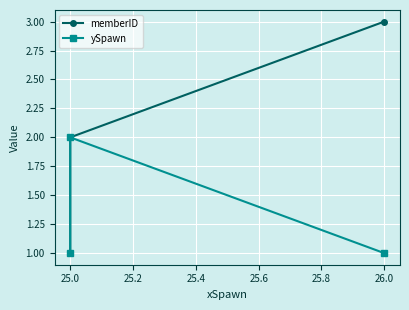

What is the value of the ySpawn point at the 3rd from the left?

1